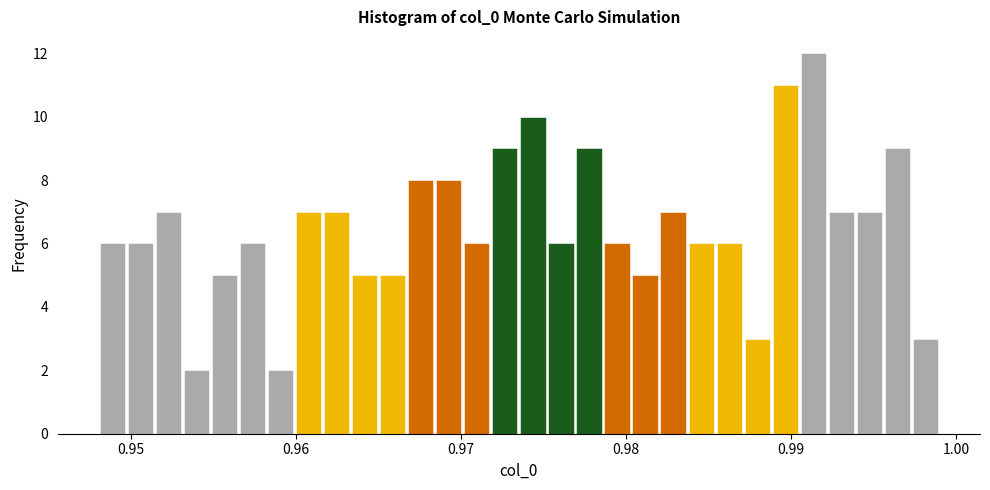

Around what value on the x-axis is the tallest bar? Give the approximate position of its centre, as read against the axis.

0.991